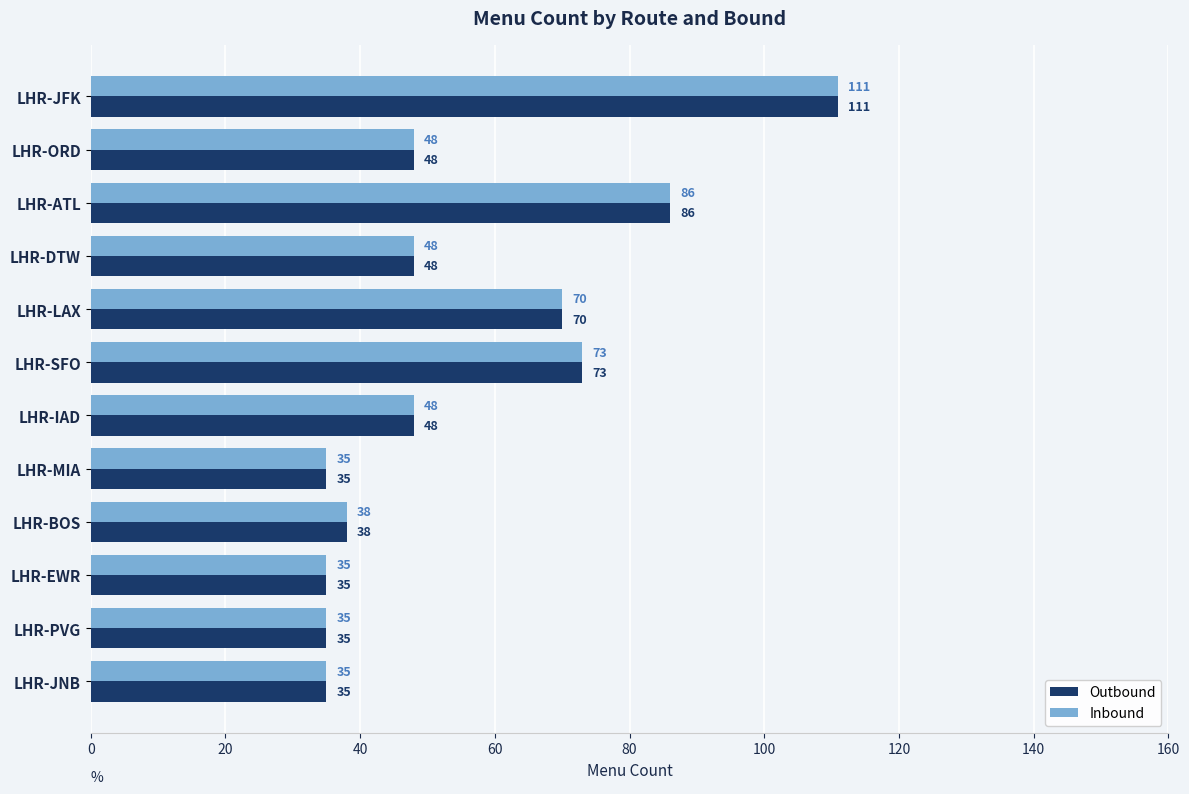

What is the average value of the Inbound series?

55